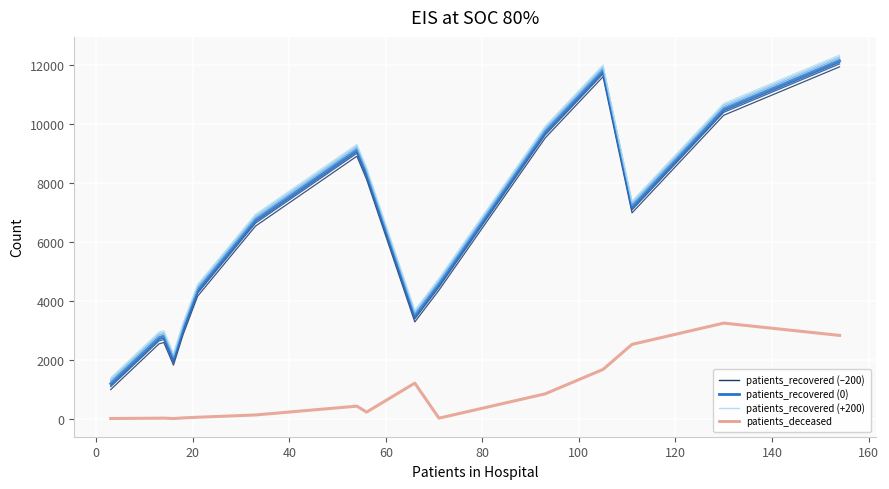

What is the greatest value displayed?

12345